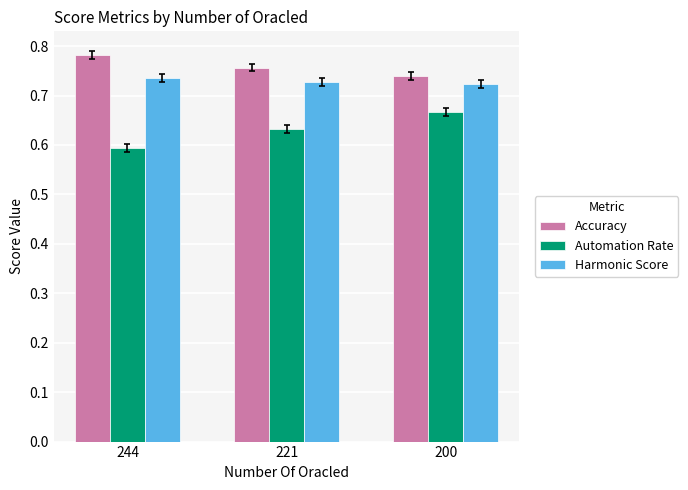

What are all the series names shown in the legend?

Accuracy, Automation Rate, Harmonic Score